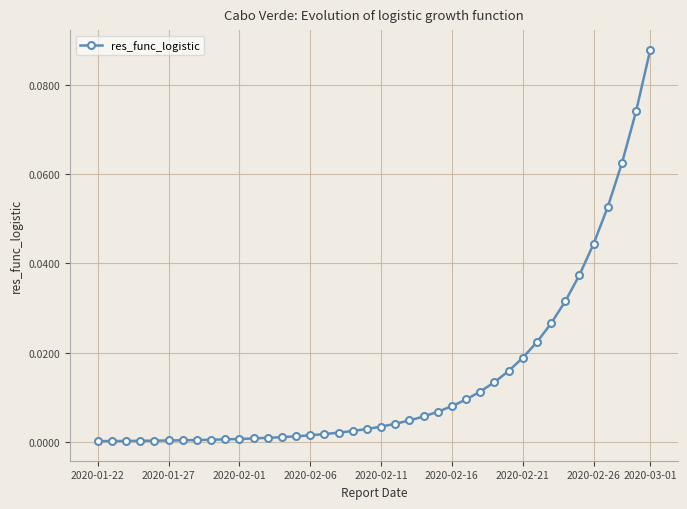

Reading left to right, transcribe all the data shown in this chart.

0.0	0.0	0.0	0.0	0.0	0.0	0.0	0.0	0.0	0.0	0.0	0.0	0.0	0.0	0.0	0.0	0.0	0.0	0.0	0.0	0.0	0.0	0.0	0.0	0.0	0.0	0.0	0.0	0.0	0.0	0.0	0.0	0.0	0.0	0.0	0.0	0.1	0.1	0.1	0.1